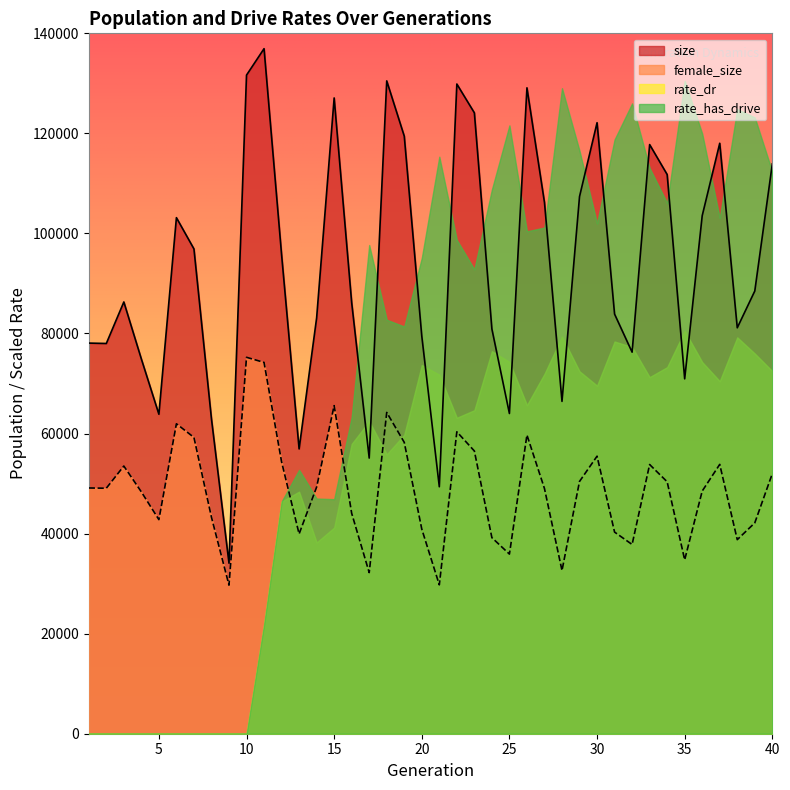

How many lines are shown in the chart?

4